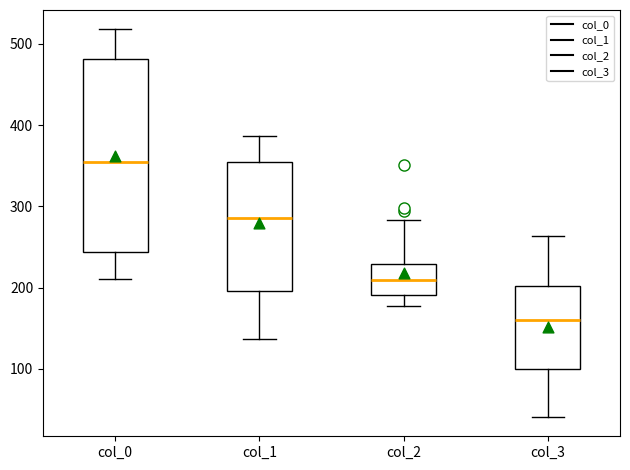

Which box is the tallest, from its lower edge to its upper edge?

col_0